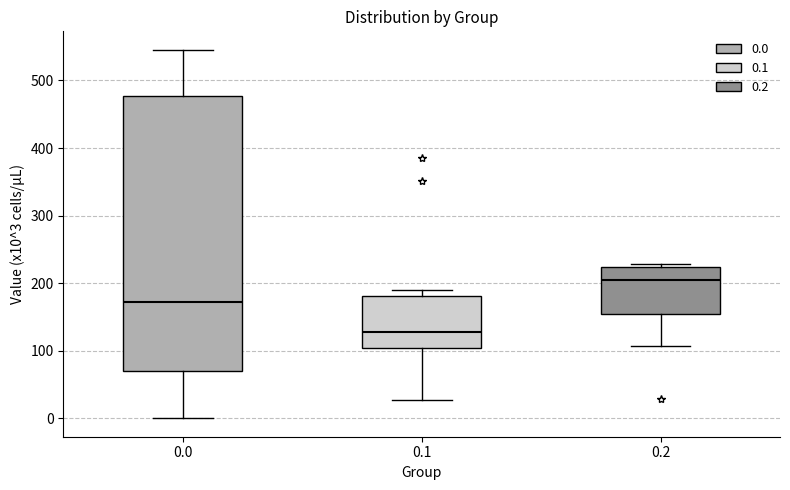

Reading left to right, read every box against the y-axis: the position of its median line, the range the box covers, and the ends of its whiskers. The values are not printed on the chart, so give them approximately, as read against the axis.

0.0: median 170, box 70 to 480, whiskers 0 to 550
0.1: median 130, box 100 to 180, whiskers 30 to 190
0.2: median 200, box 150 to 220, whiskers 110 to 230